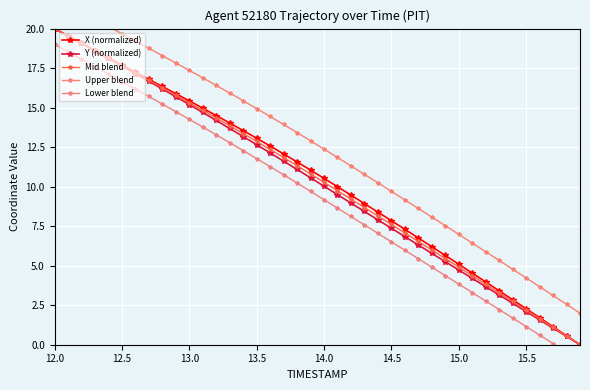

True or false: Lower blend and Y (normalized) cross at least once.

False